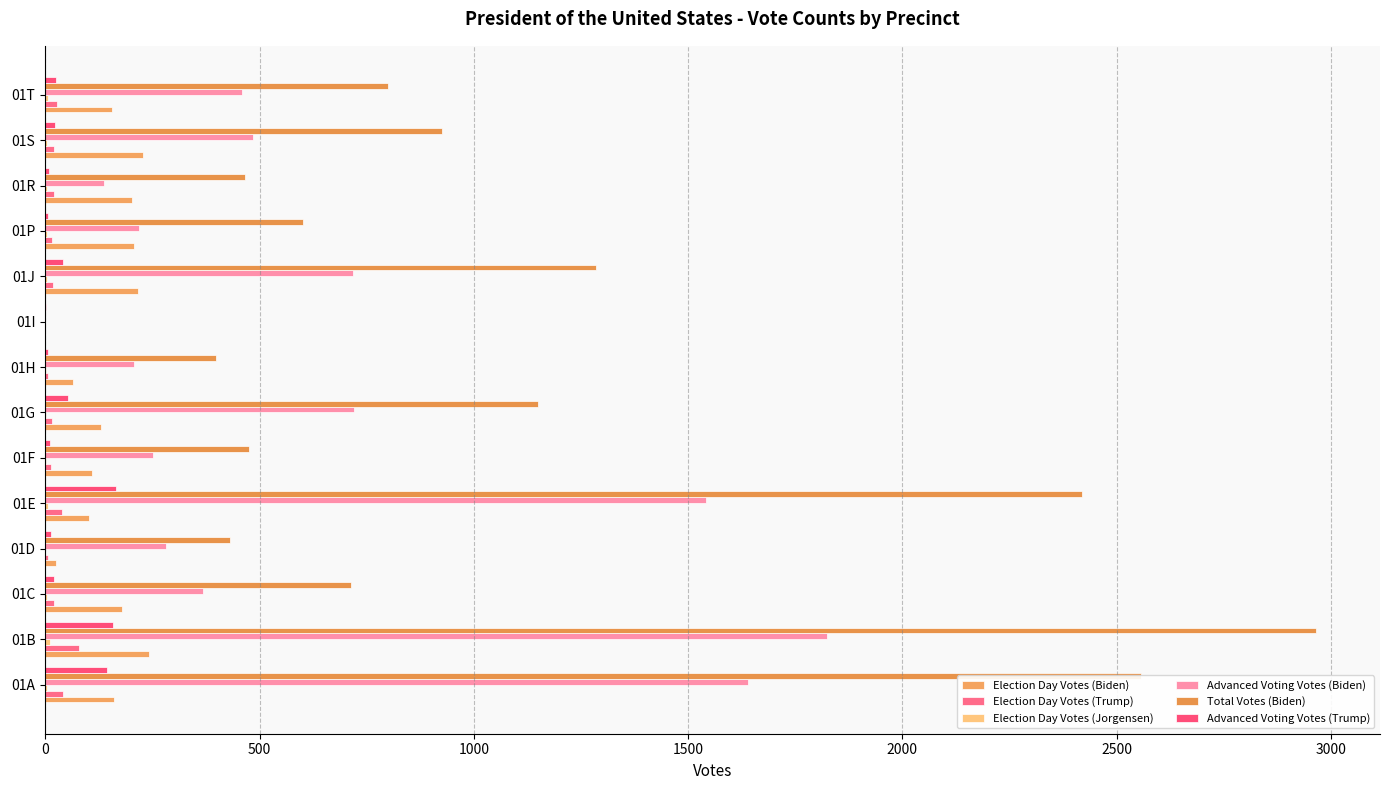

At which category is the sum across all series the highest?

01B